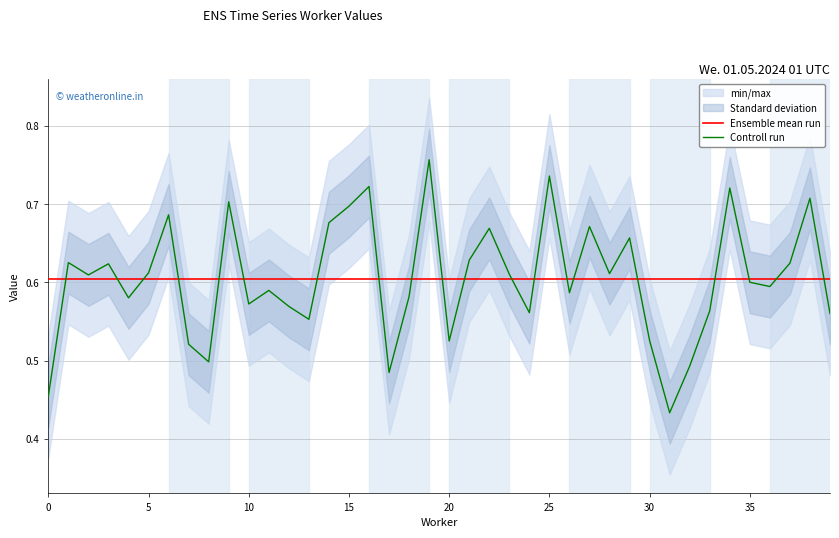

Does the chart display data point markers on the line(s)?

No